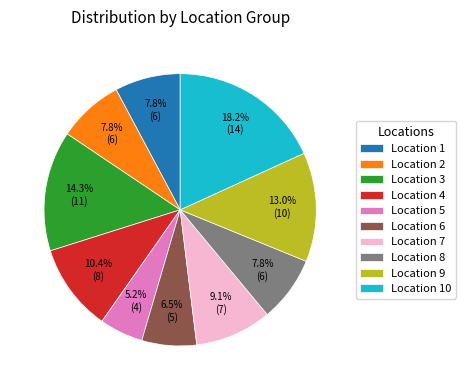

To the nearest percent, what is the combined percentage of Location 6 and Location 4?

17%